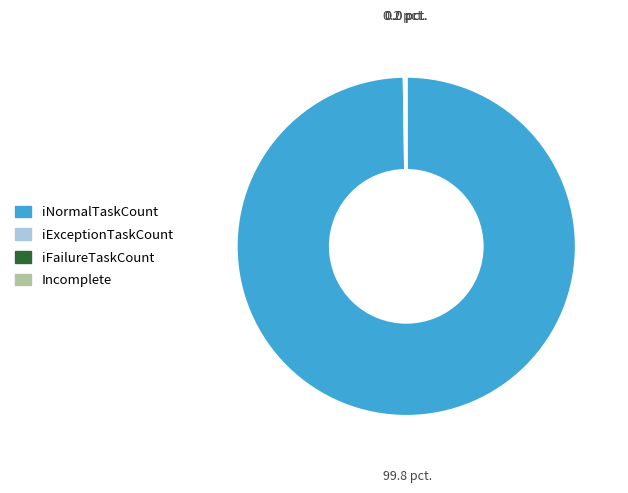

Is there any slice that represents more than half of the pie?

Yes